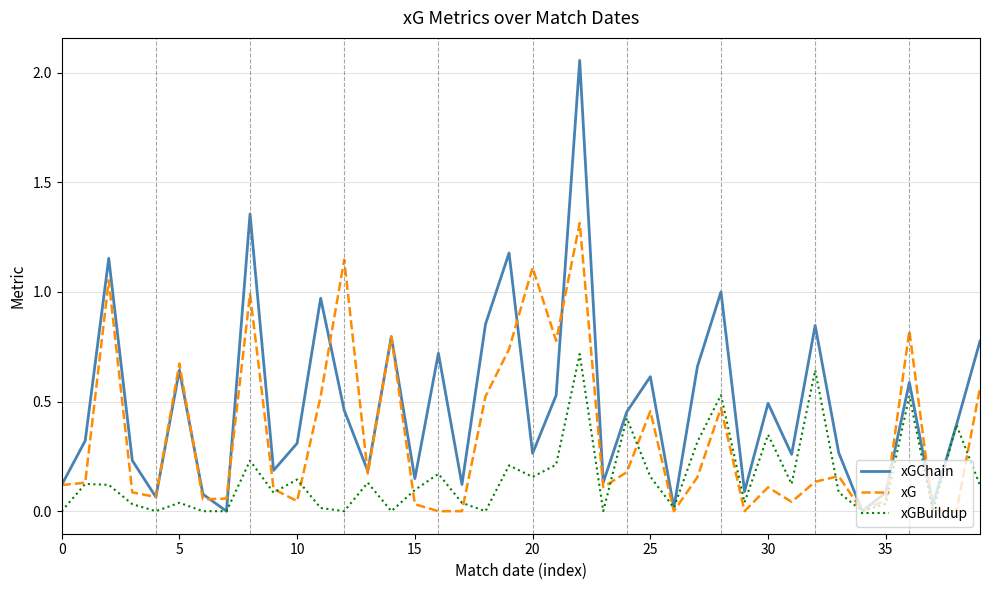

Which series has the largest range (max minus min)?

xGChain